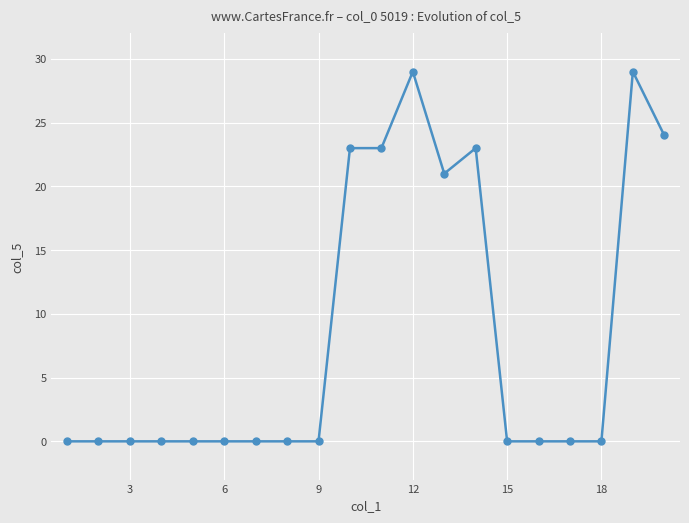

True or false: there are more than 1 points higher than both neighbors.

True